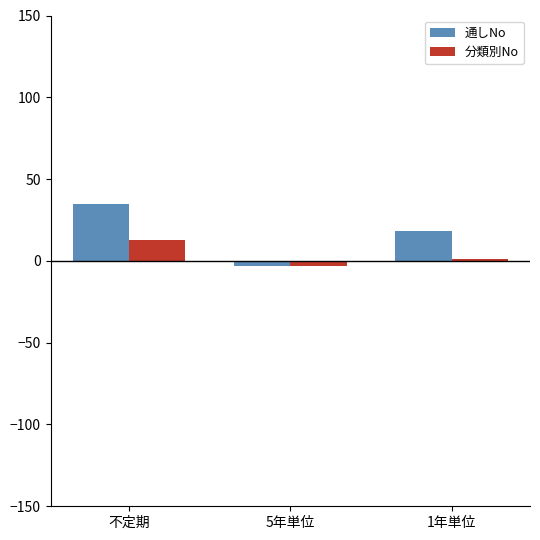

Which series has the largest total across all categories?

通しNo